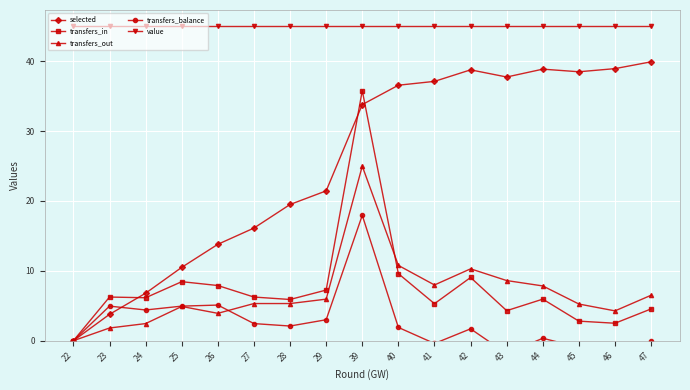

Rank the series by their maximum value, from highest to lowest.

value, selected, transfers_in, transfers_out, transfers_balance